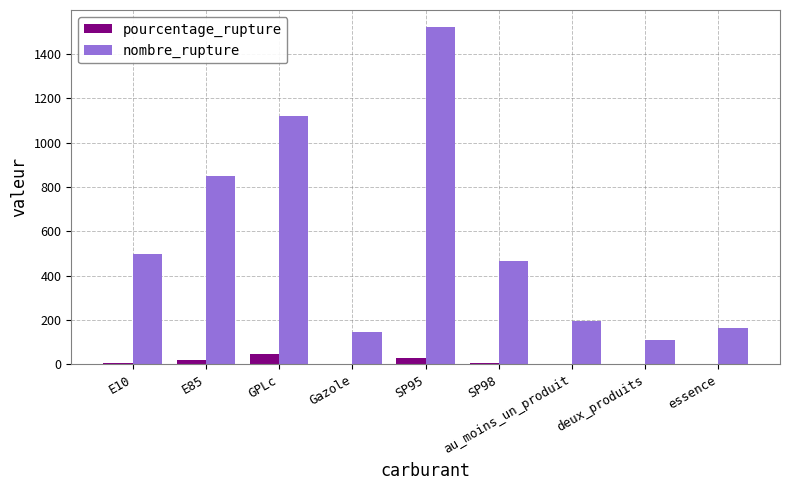

What are all the series names shown in the legend?

pourcentage_rupture, nombre_rupture